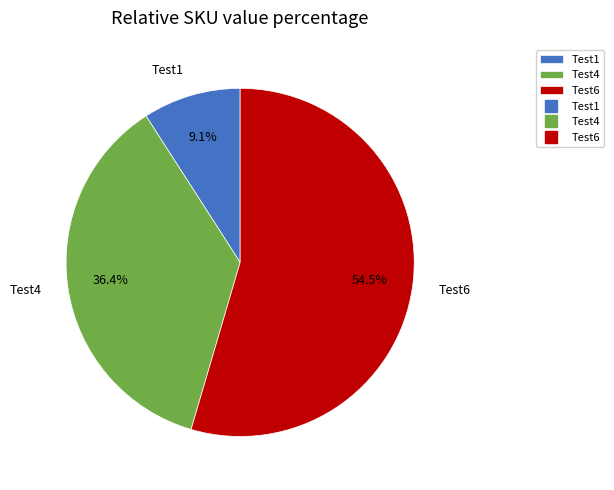

Which category has the biggest portion of the pie?

Test6